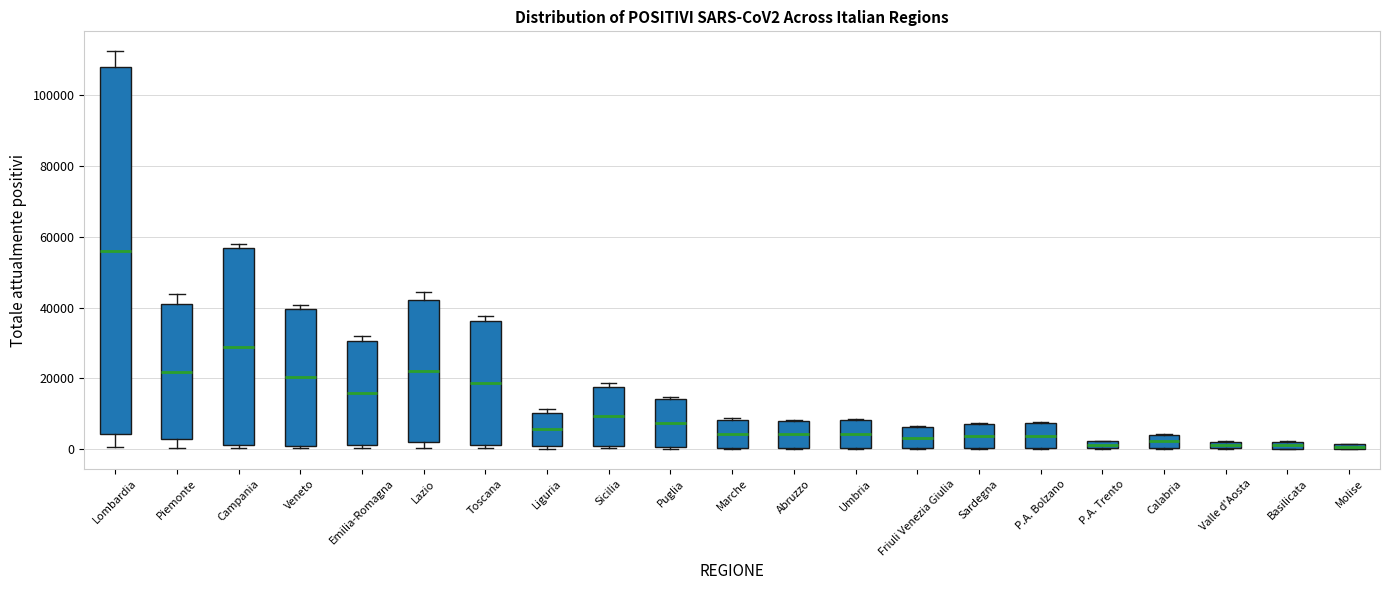

Which box has the highest median line?

Lombardia